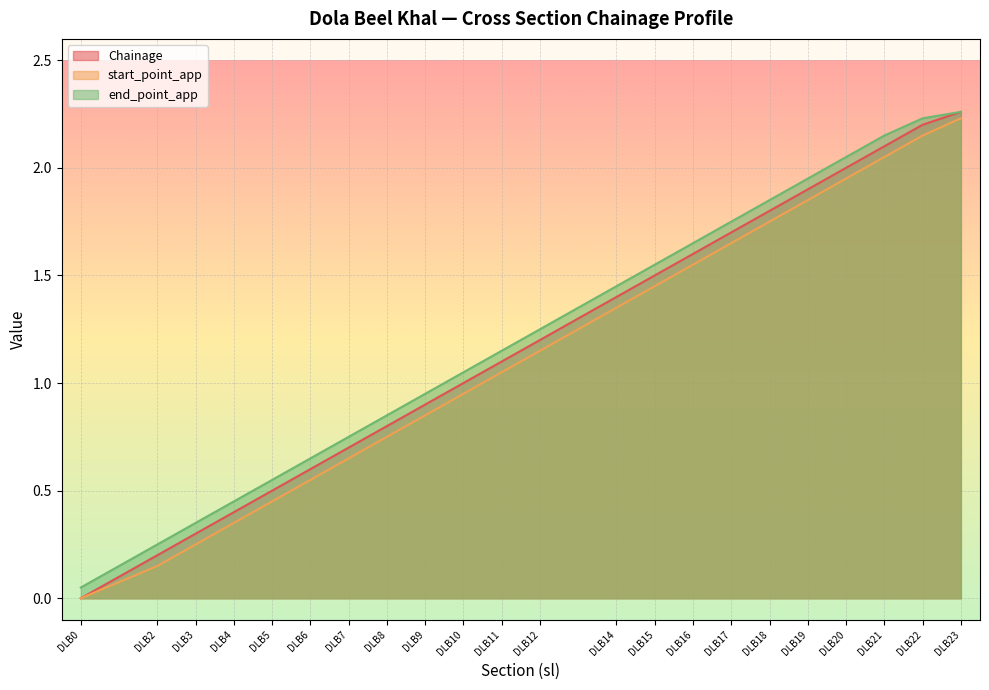

Is it true that start_point_app equals 0.9 at DLB23?

False